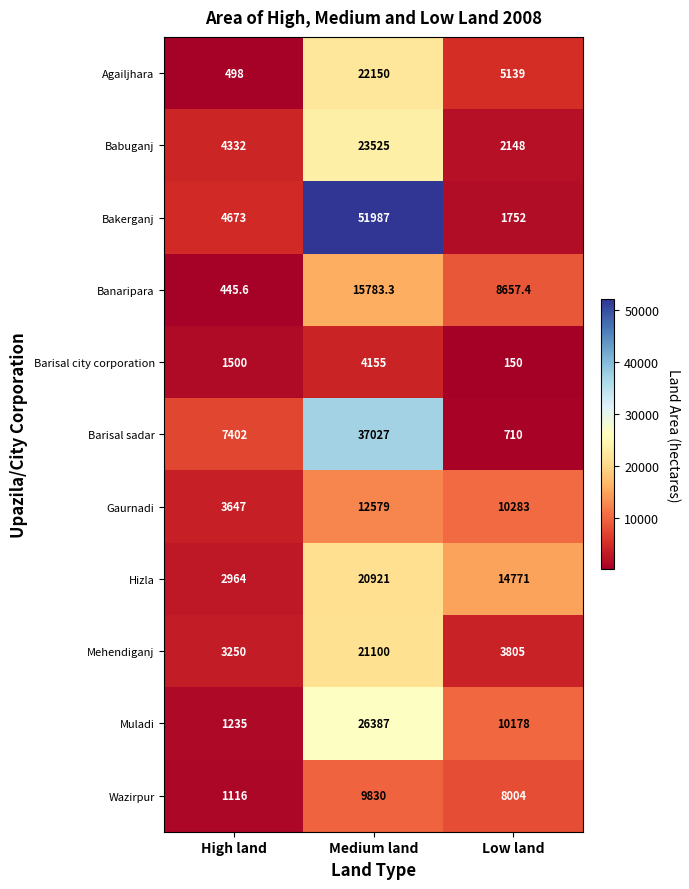

What is the difference between the Wazirpur values at High land and Low land?

6888.0